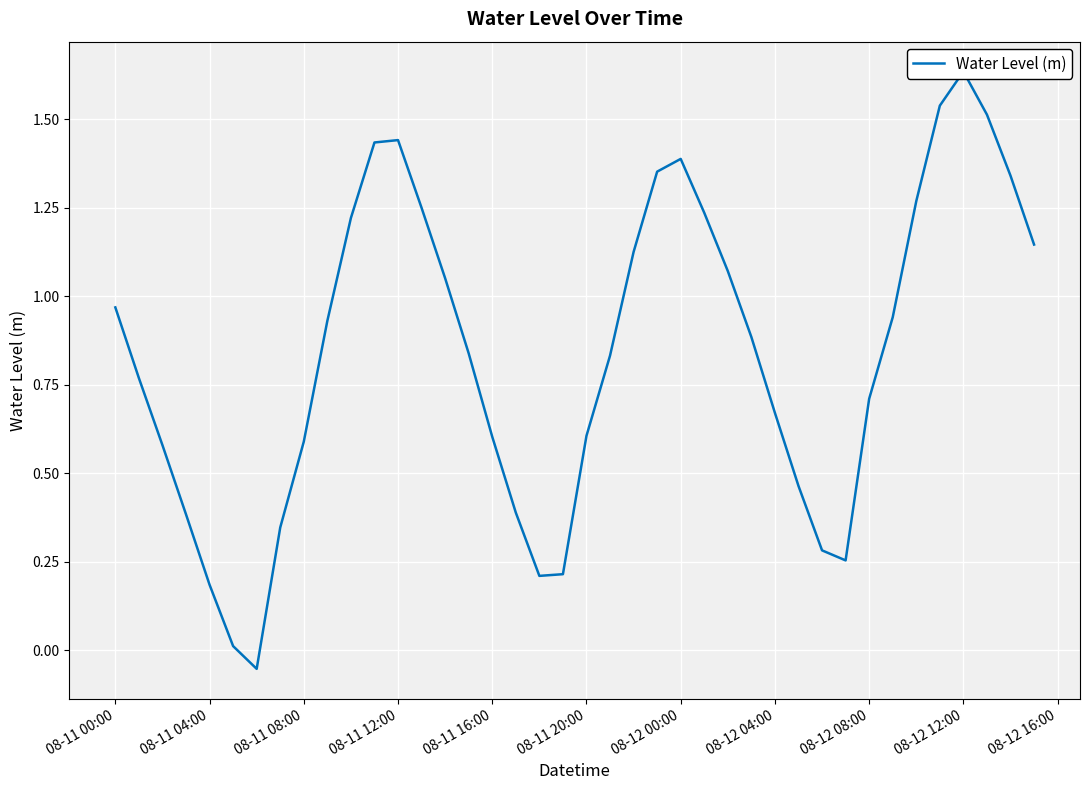

What value does the data have at 08-12 04:00?

0.7